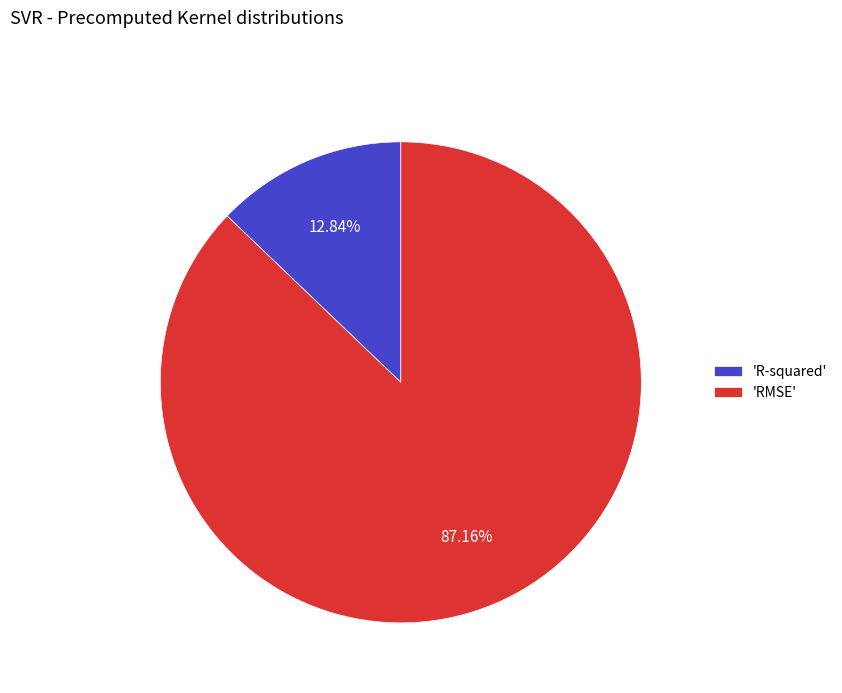

Combined, do 'RMSE' and 'R-squared' account for over 50%?

Yes